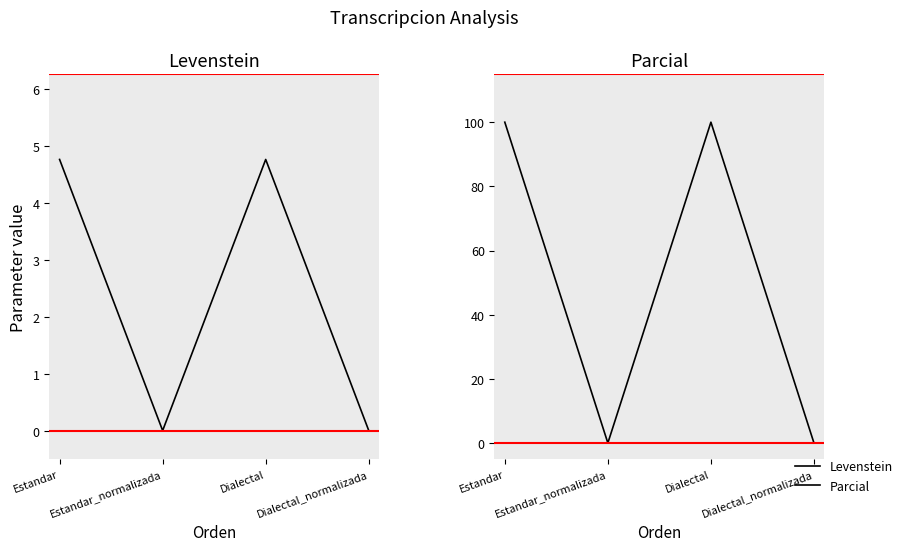

At which category is the sum across all series the highest?

Estandar